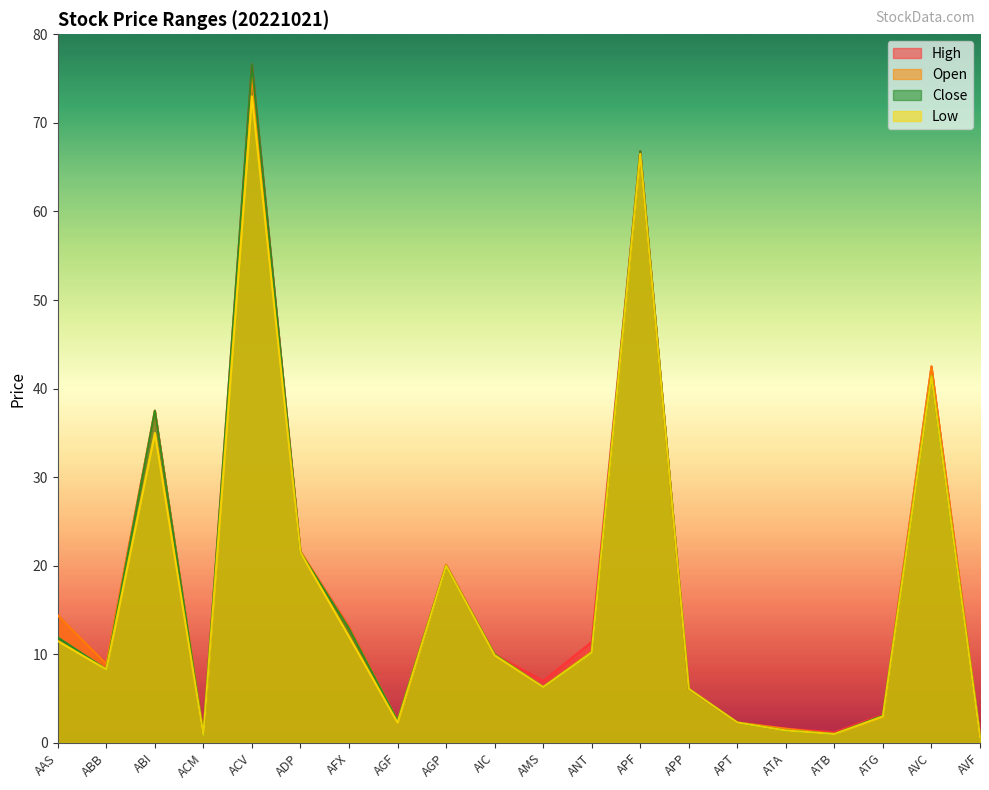

How many interior local peaks does the Open series have?

5